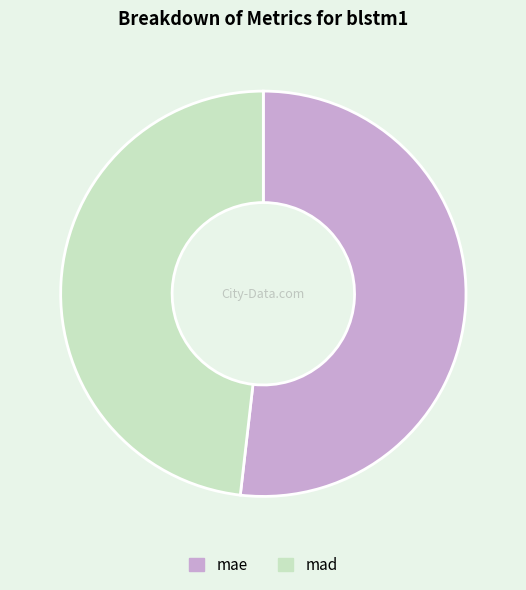

Is it true that mae is 60% of the pie?

False